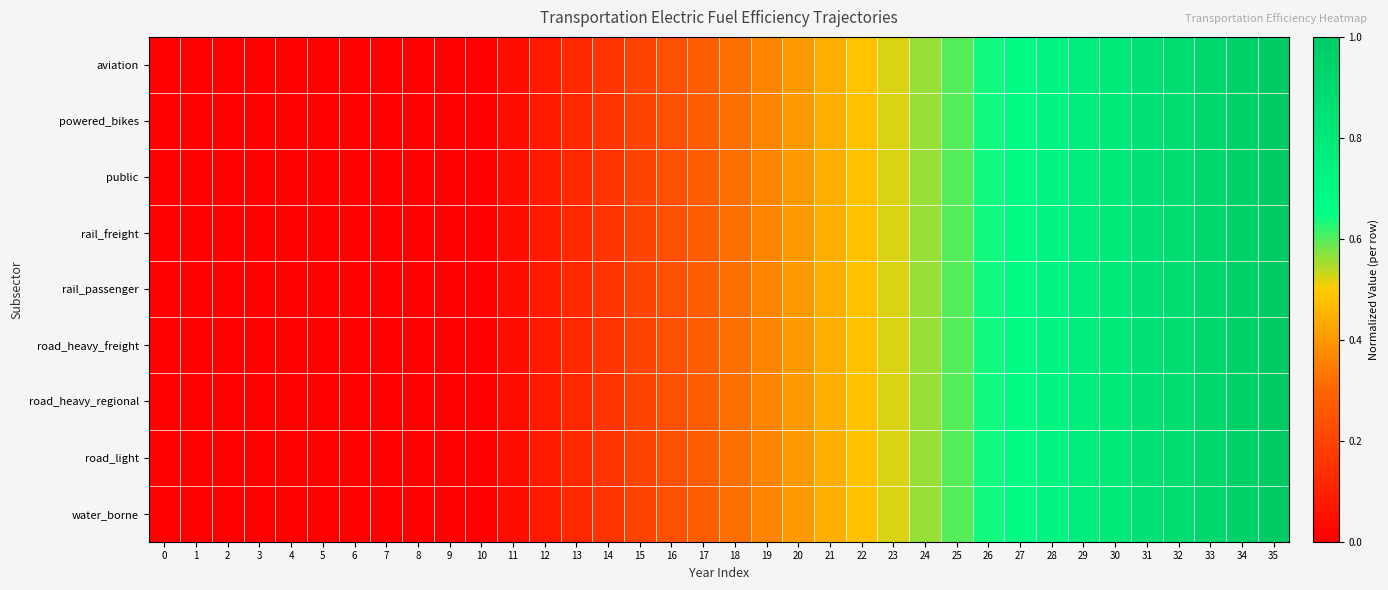

Which series has the largest total across all categories?

aviation